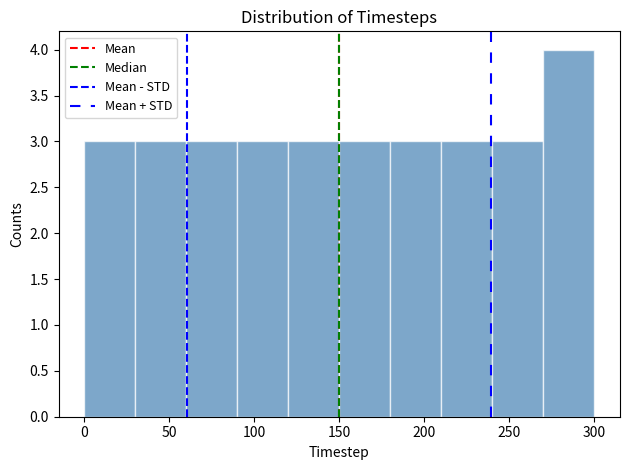

Reading left to right, list every bar in this chart as the range it spans on the x-axis followed by its height. The values are not printed on the chart, so give them approximately, as read against the axis.

0 to 30: 3
30 to 60: 3
60 to 90: 3
90 to 120: 3
120 to 150: 3
150 to 180: 3
180 to 210: 3
210 to 240: 3
240 to 270: 3
270 to 300: 4